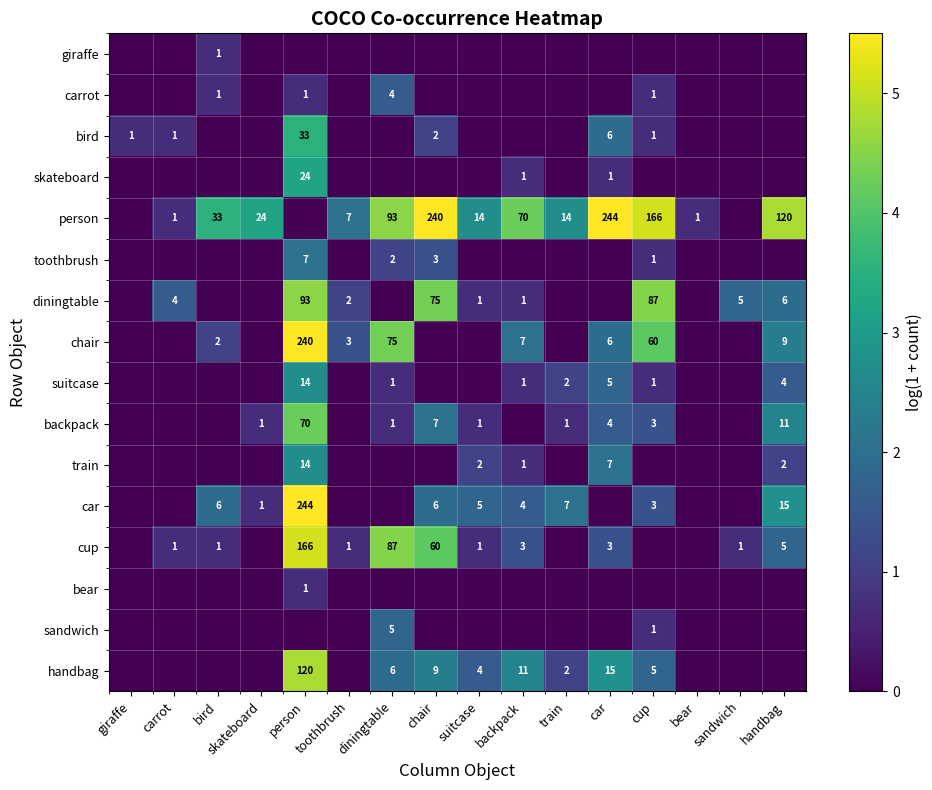

Which has a higher value, diningtable or handbag?

diningtable